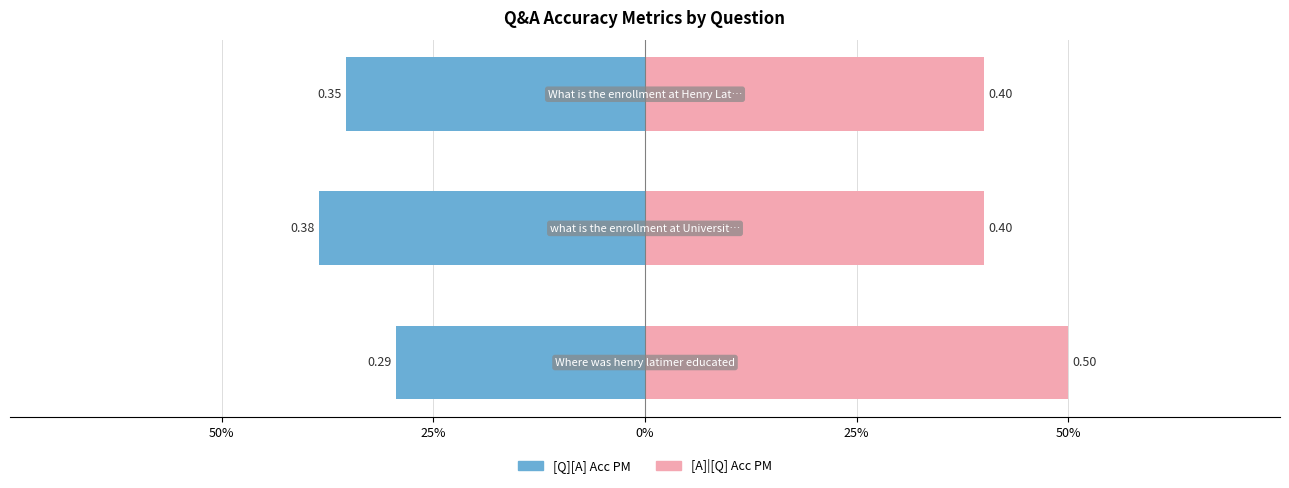

Between 25% and 0%, which series saw the biggest shift?

[Q][A] Acc PM